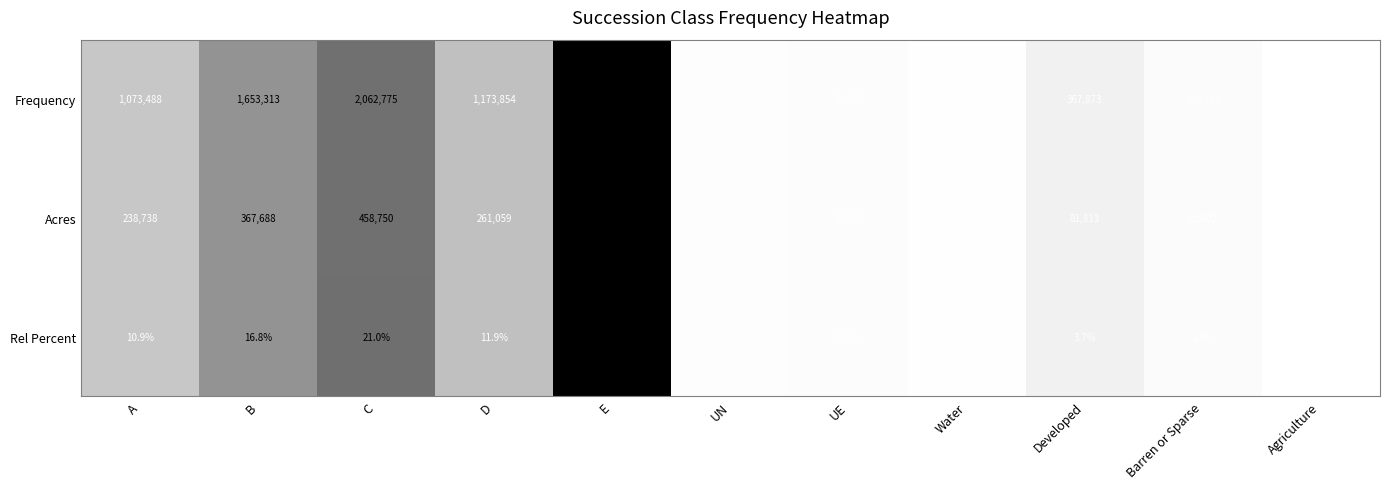

The Rel Percent series shows 1.0 at Barren or Sparse. True or false?

True